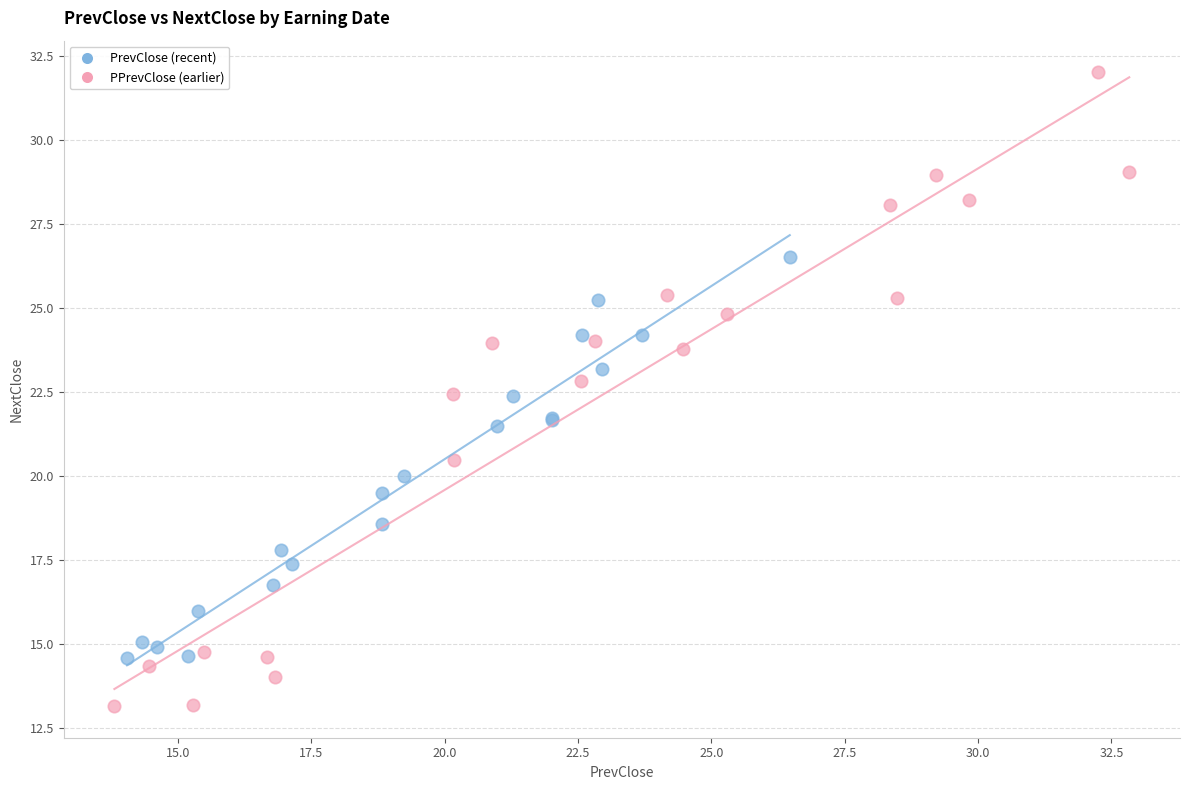

Which series contains the lowest Y value?

PPrevClose (earlier)